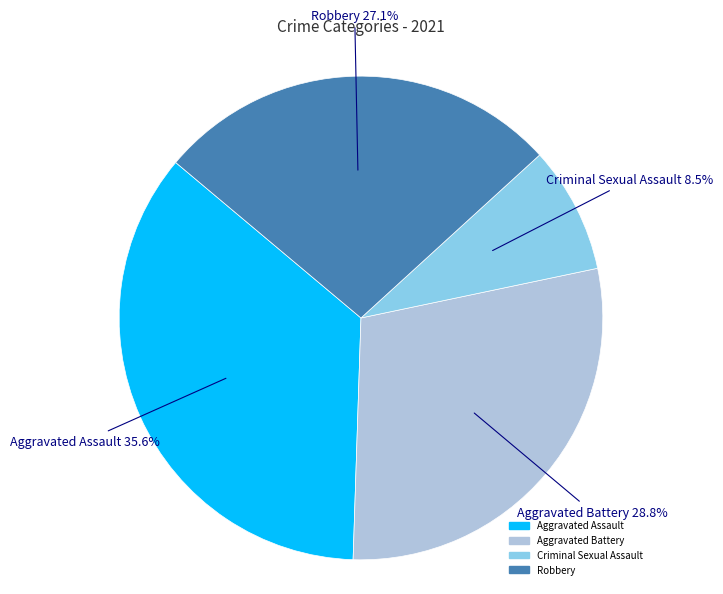

To the nearest percent, what is the combined percentage of Criminal Sexual Assault and Aggravated Battery?

37%